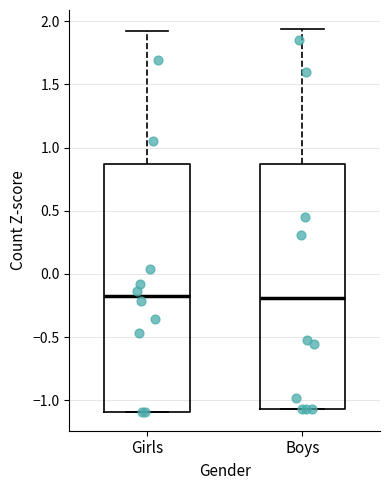

Reading left to right, read every box against the y-axis: the position of its median line, the range the box covers, and the ends of its whiskers. The values are not printed on the chart, so give them approximately, as read against the axis.

Girls: median -0.20, box -1.10 to 0.85, whiskers -1.10 to 1.90
Boys: median -0.20, box -1.05 to 0.85, whiskers -1.05 to 1.95